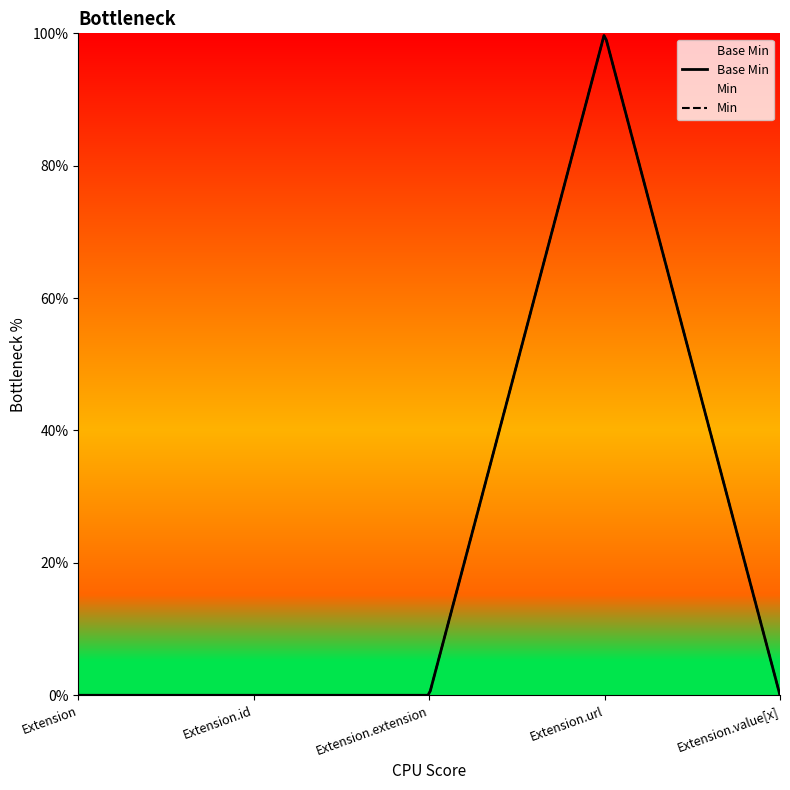

How many distinct data groups are displayed?

1